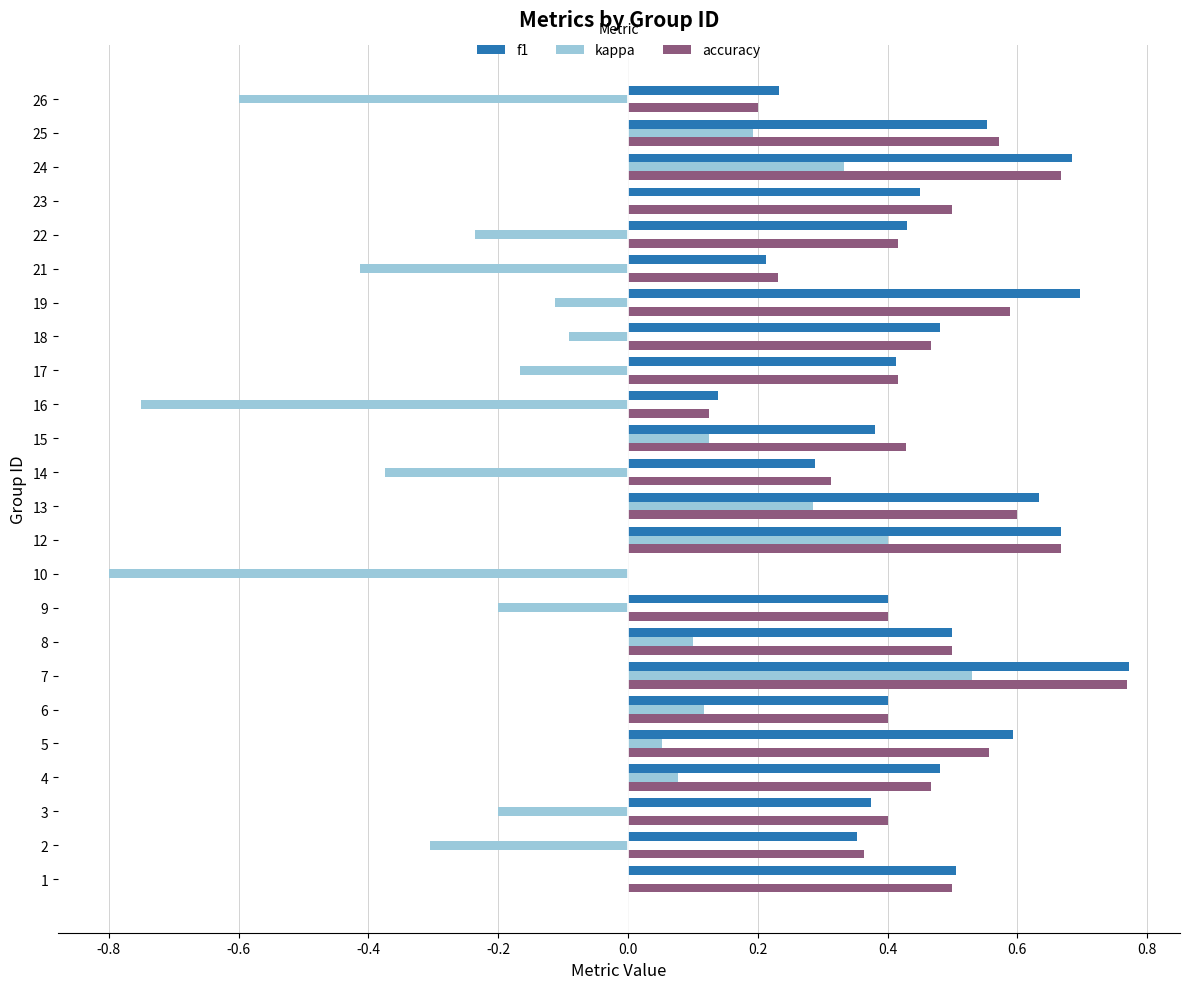

The value of f1 at 8 is 0.5. True or false?

True